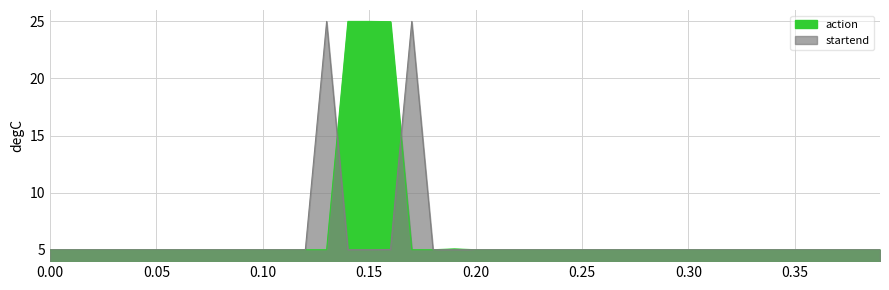

Count the number of categories in the chart.

40